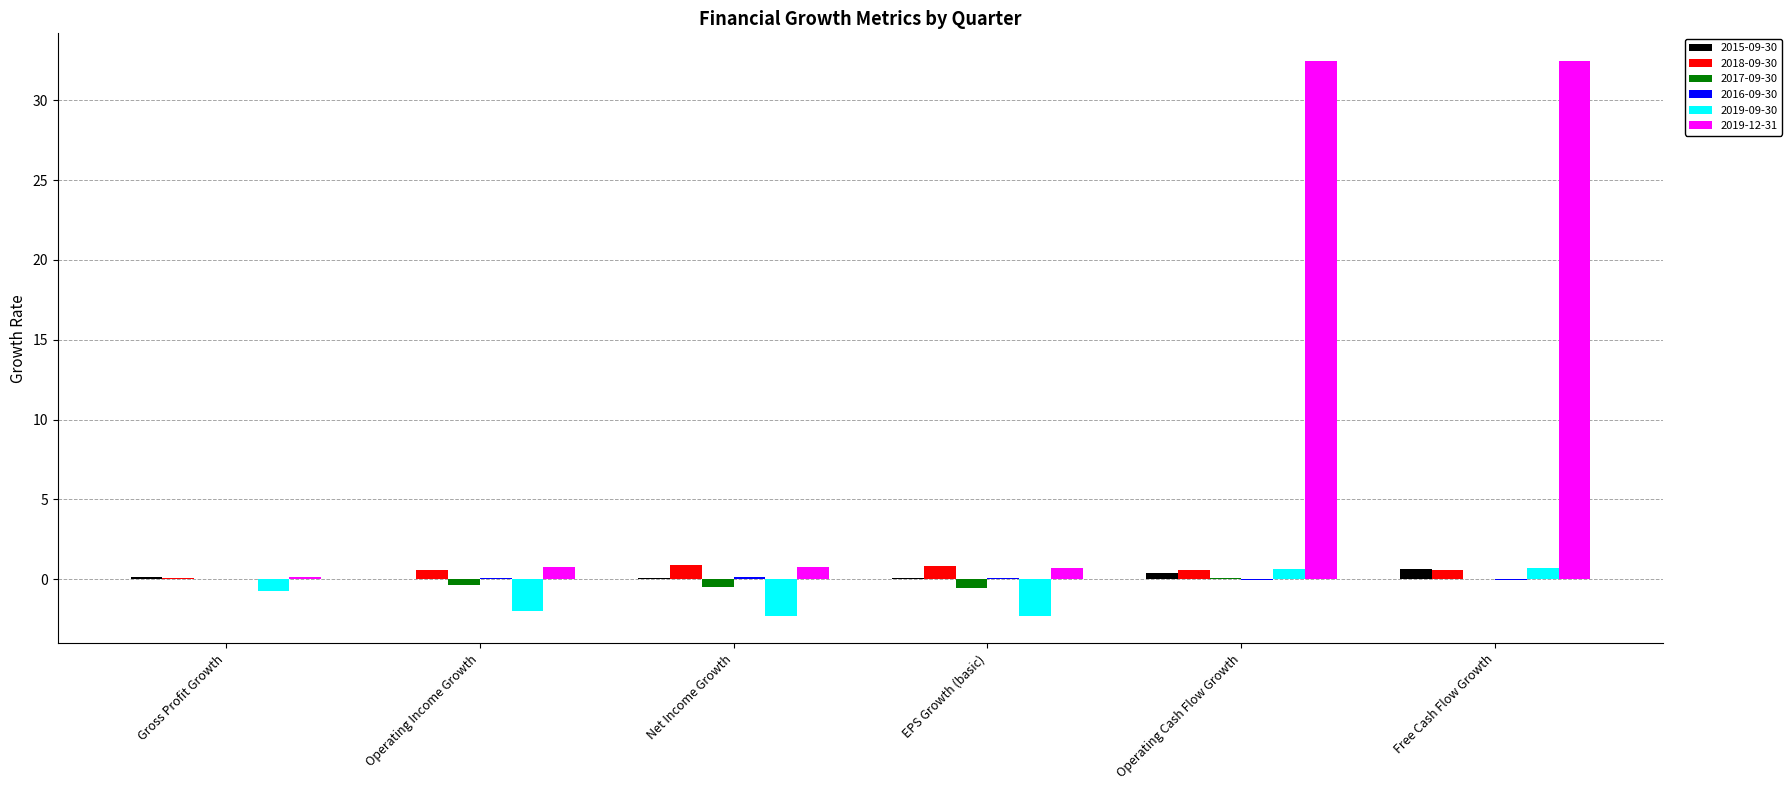

What is the sum of all 2015-09-30 values?

1.4